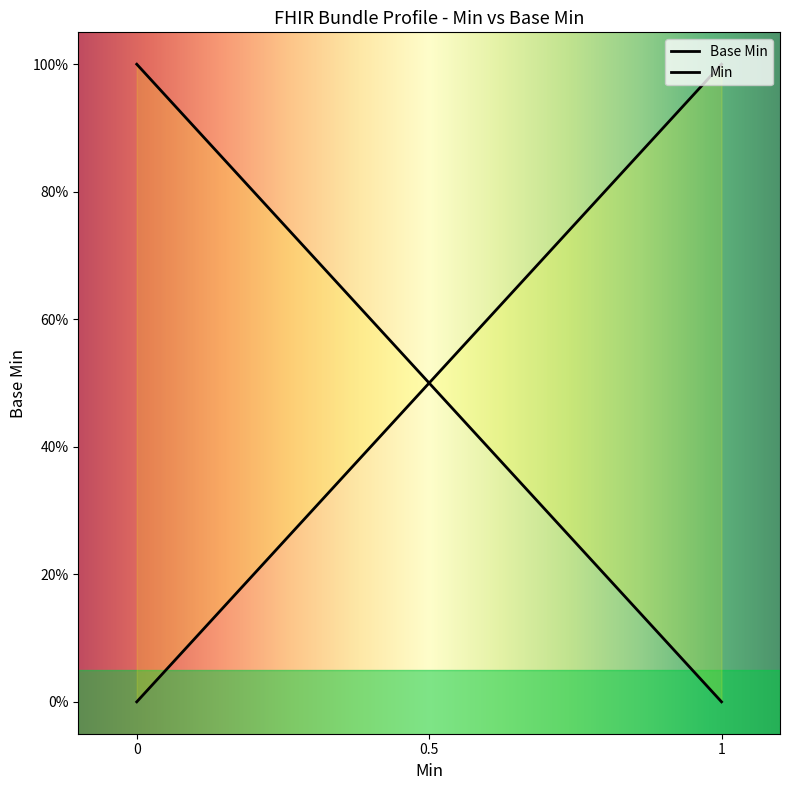

True or false: the data shows 0 at 0.

False